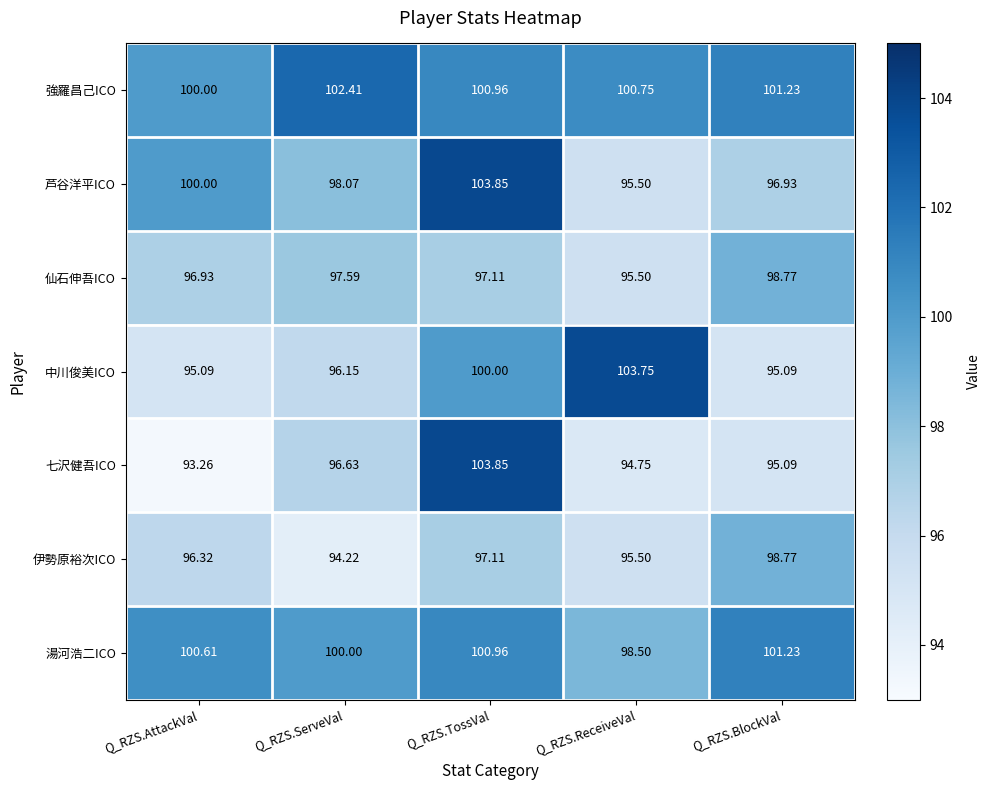

Which series has the largest range (max minus min)?

七沢健吾ICO